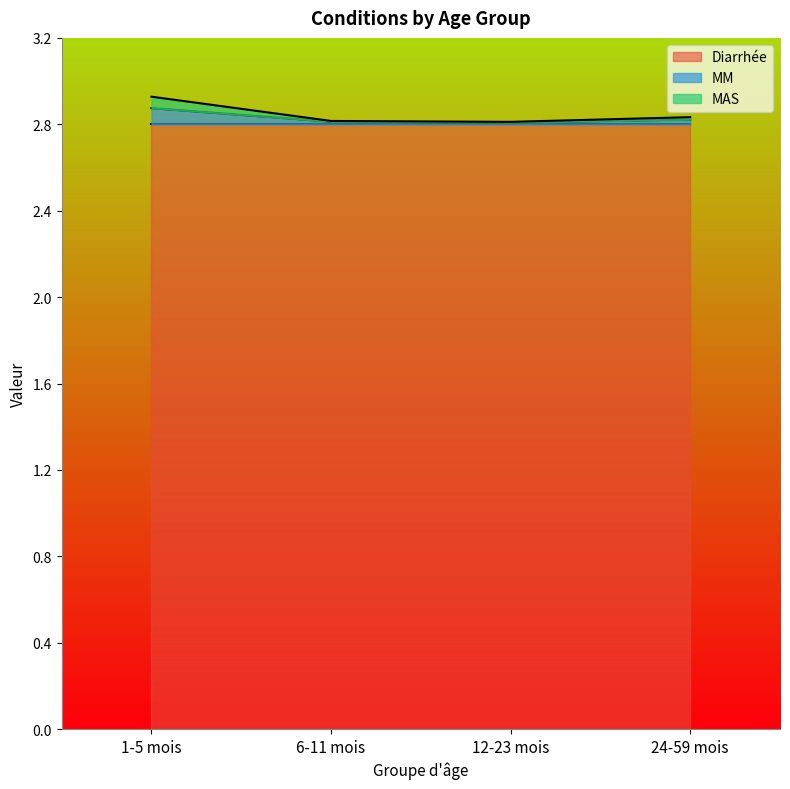

What is the maximum value for MAS?

2.9